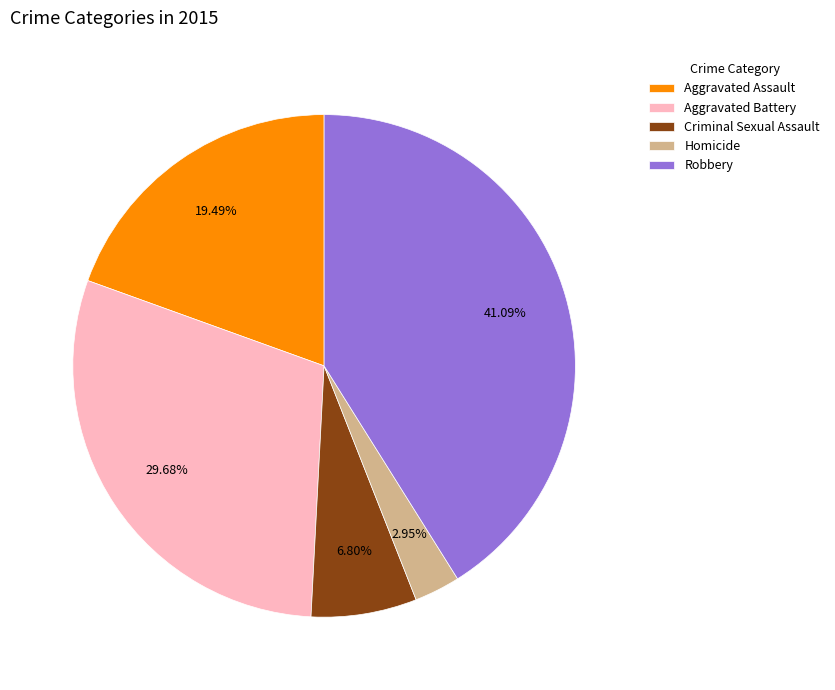

Is Robbery the majority of the pie?

No